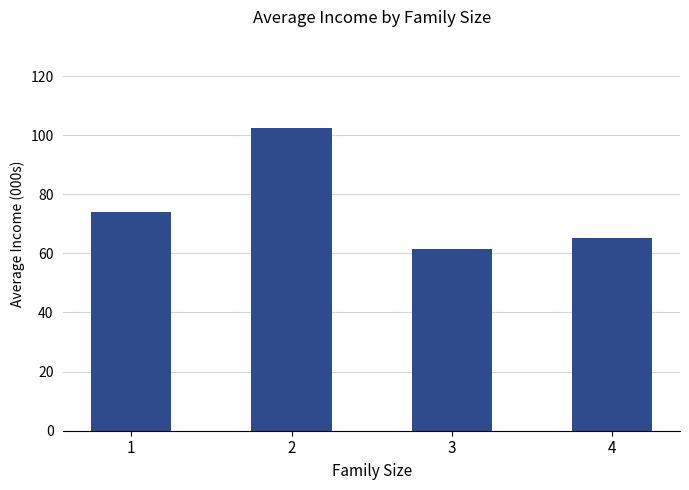

What is the difference between the second highest and second lowest values?

8.9